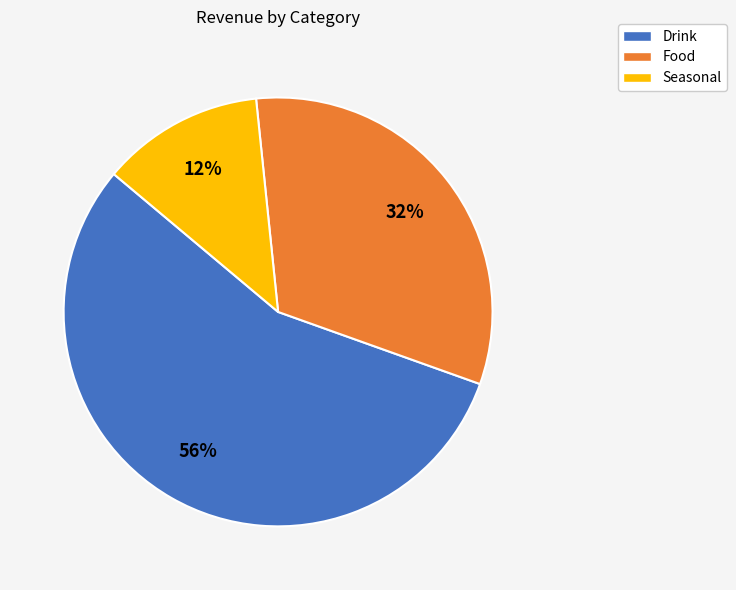

Is the sum of Seasonal and Food greater than half?

No